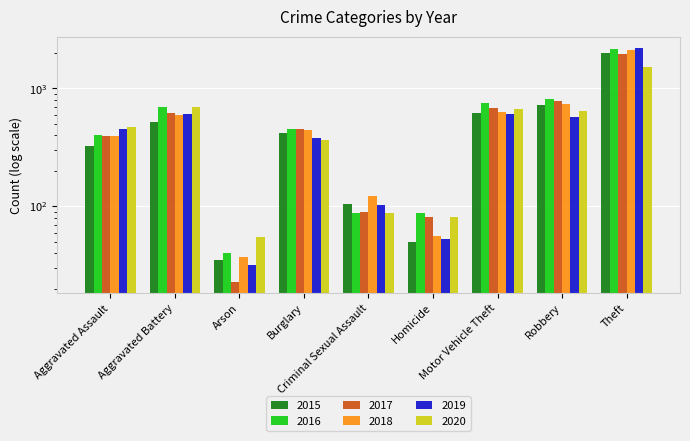

What is the sum of the 2015 values at Robbery and Aggravated Battery?

1241